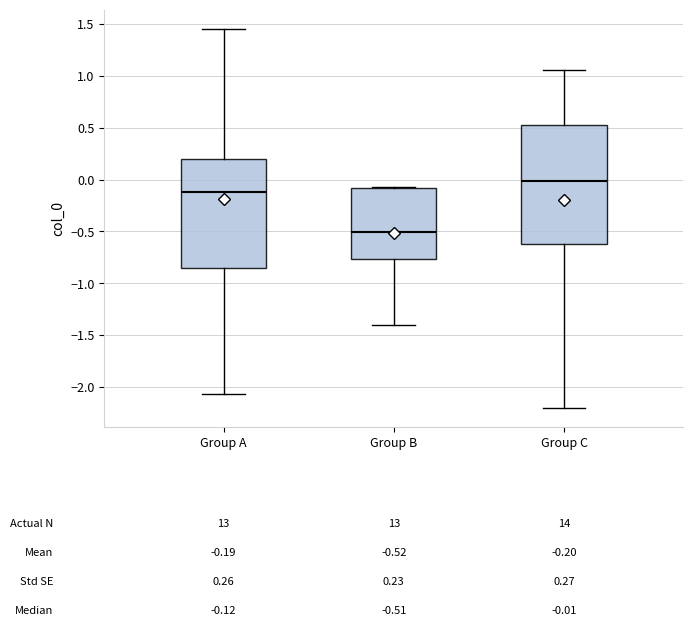

Which box has the lowest median line?

Group B